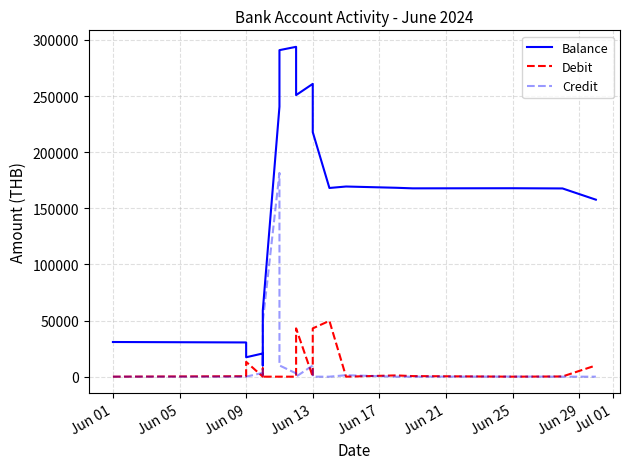

What is the sum of all Debit values?

171856.8